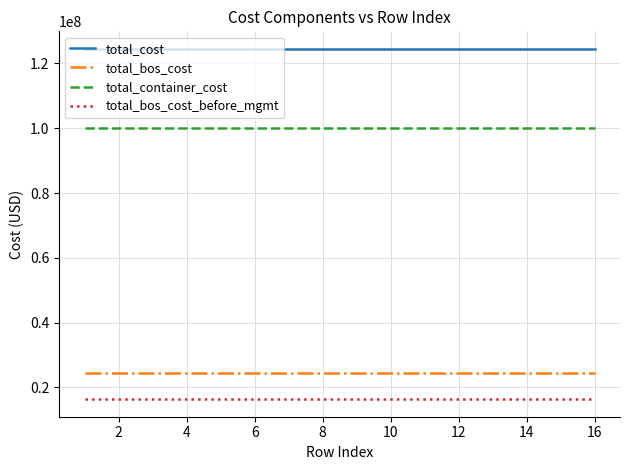

True or false: total_cost and total_bos_cost_before_mgmt intersect in this chart.

False